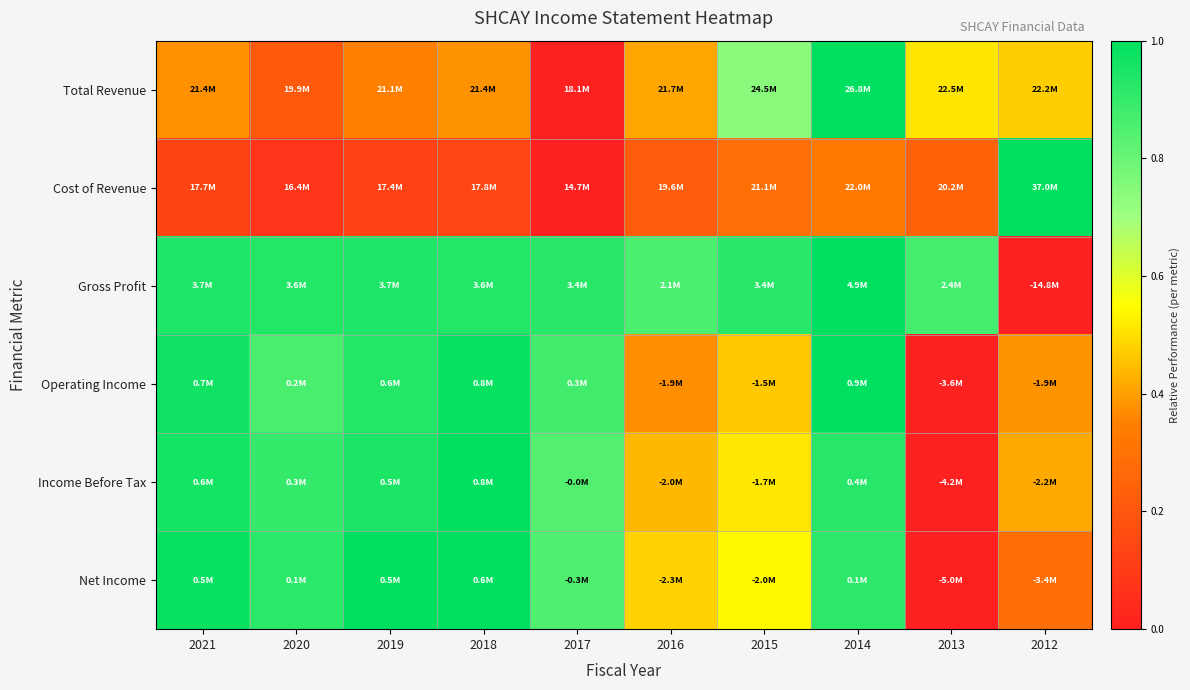

Between 2021 and 2016, which is larger?

2016